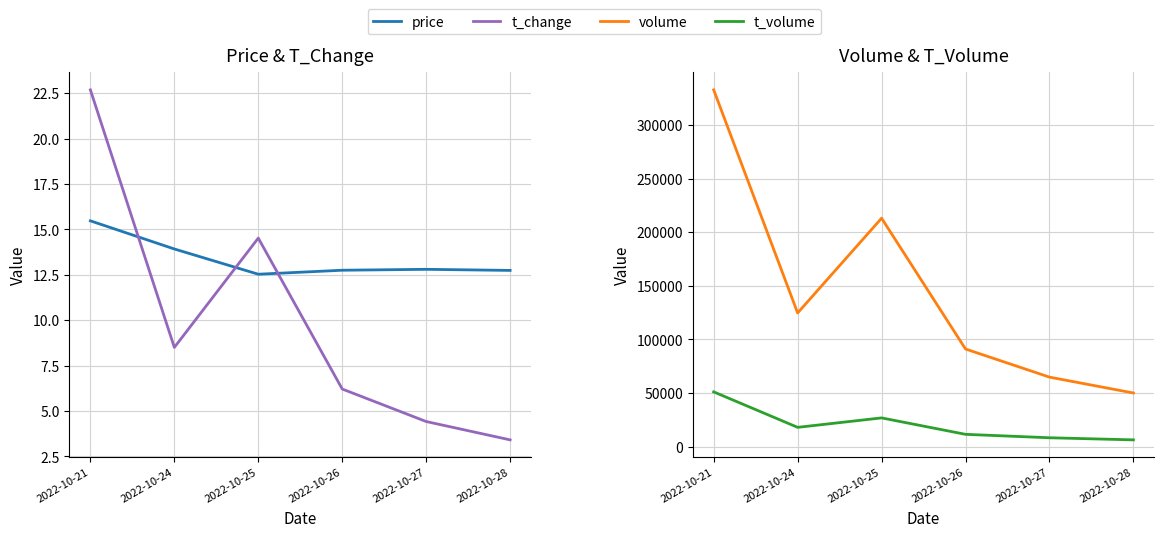

At how many categories does at least one series exceed 60601?

5